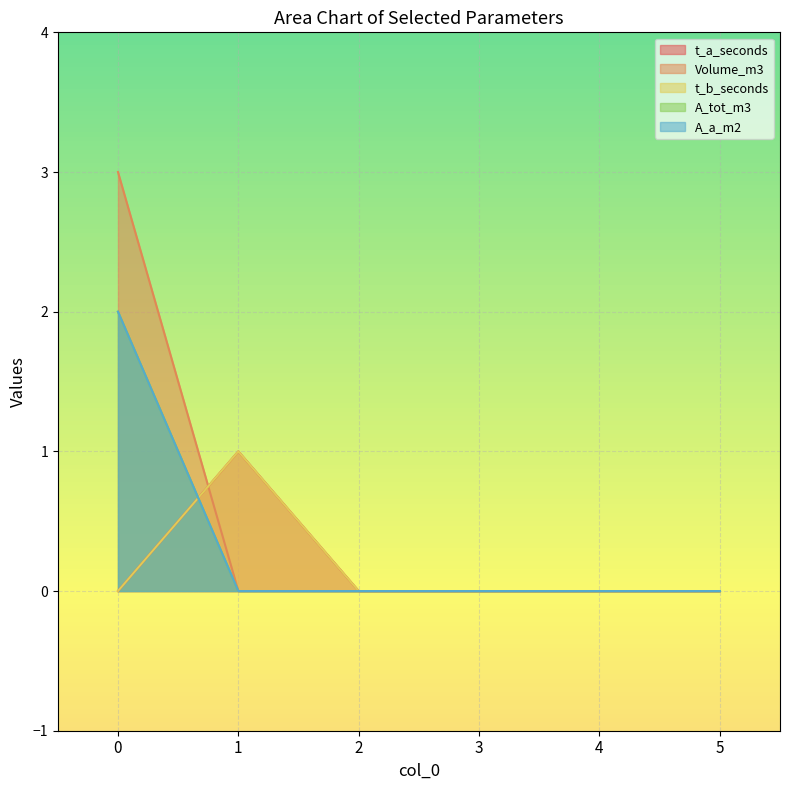

Reading left to right, what are all the values shown in this chart?

t_a_seconds: 0=0	1=1	2=0	3=0	4=0	5=0
Volume_m3: 0=3	1=0	2=0	3=0	4=0	5=0
t_b_seconds: 0=0	1=1	2=0	3=0	4=0	5=0
A_tot_m3: 0=2	1=0	2=0	3=0	4=0	5=0
A_a_m2: 0=2	1=0	2=0	3=0	4=0	5=0